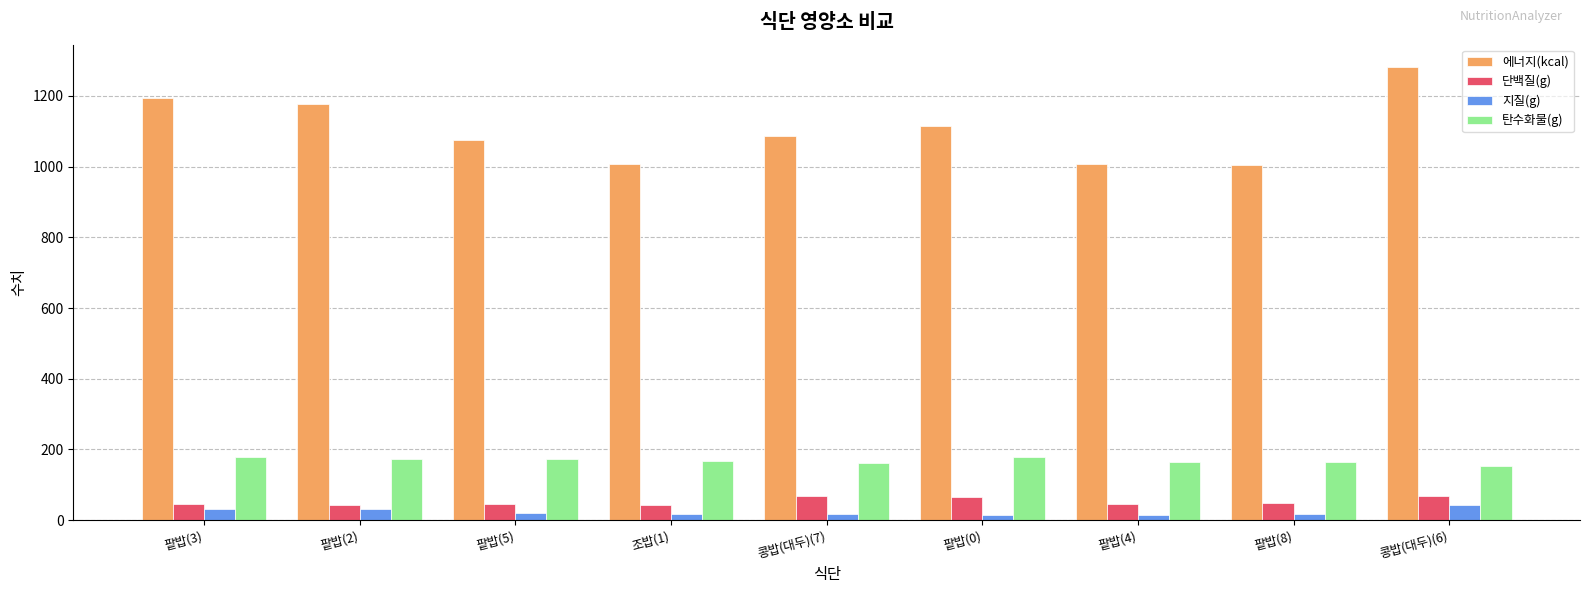

The value of 탄수화물(g) at 팥밥(3) is 45.5. True or false?

False